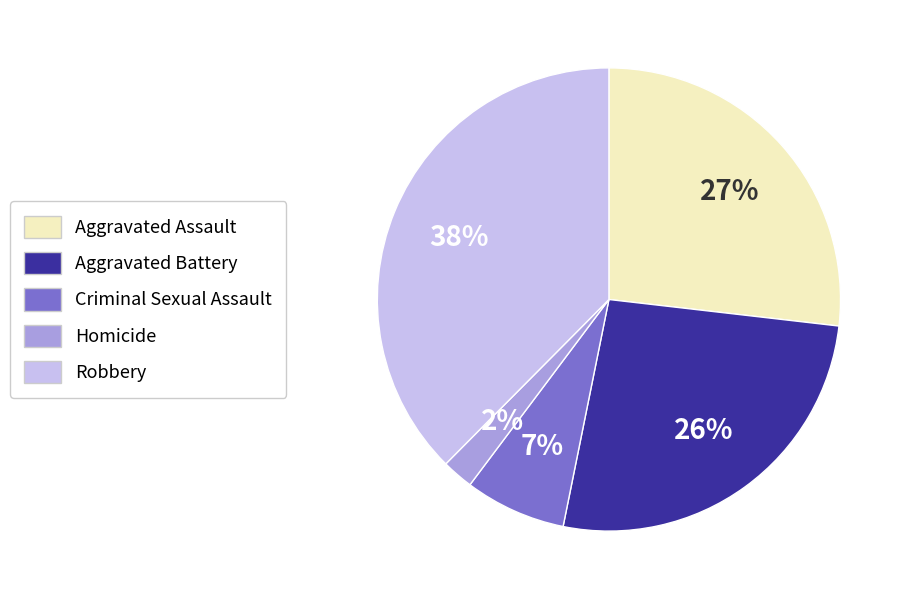

To the nearest percent, what is the difference between the Aggravated Assault and Robbery slice percentages?

11%